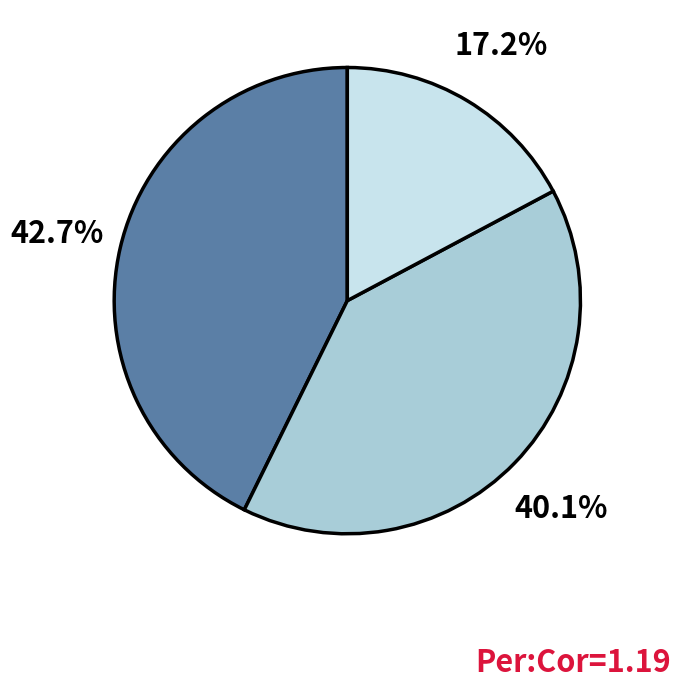

Is there a majority slice in this chart?

No